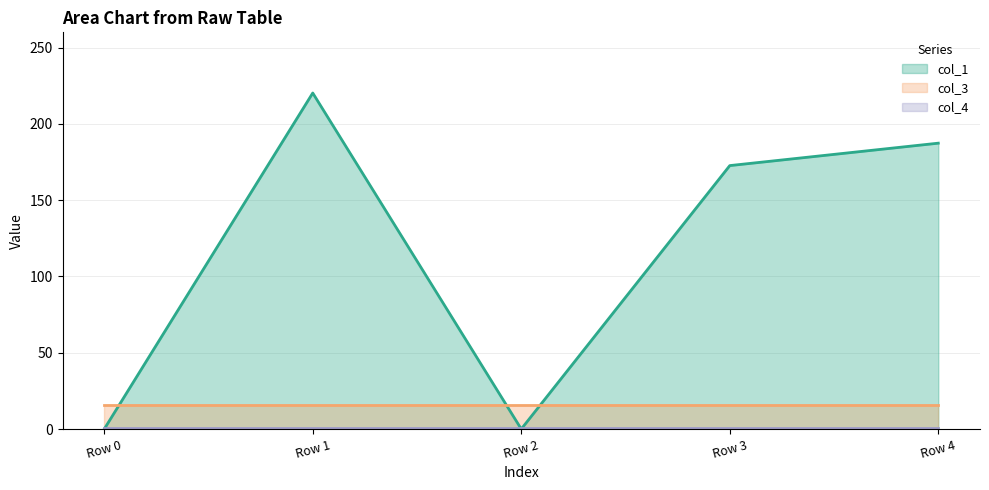

True or false: col_1 has more than 1 points higher than both neighbors.

False